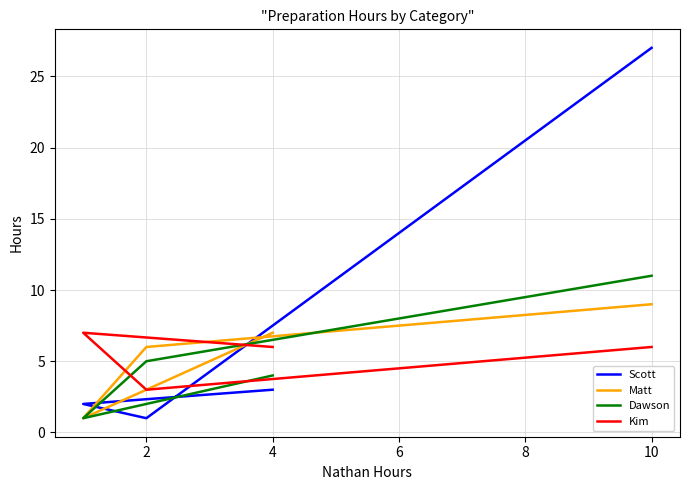

At which category does Matt reach its first local valley?

4